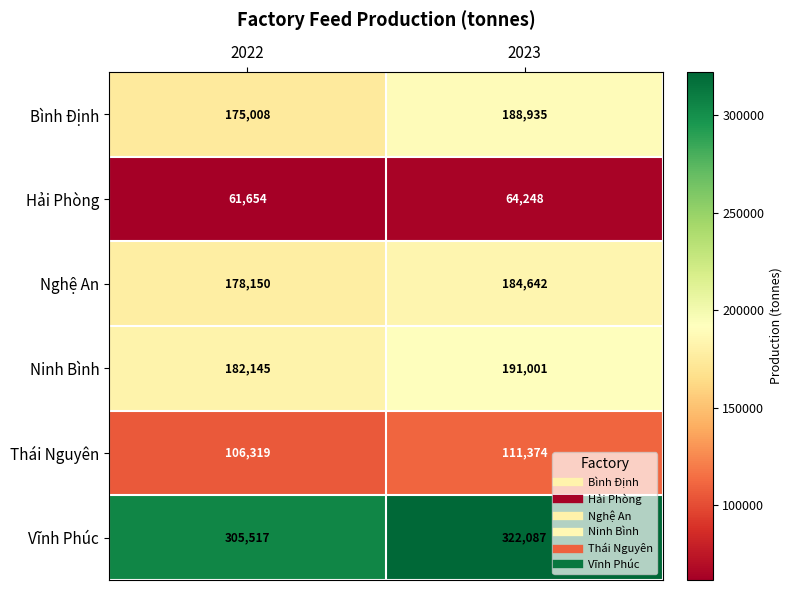

Is it true that Ninh Bình equals 191001 at 2023?

True